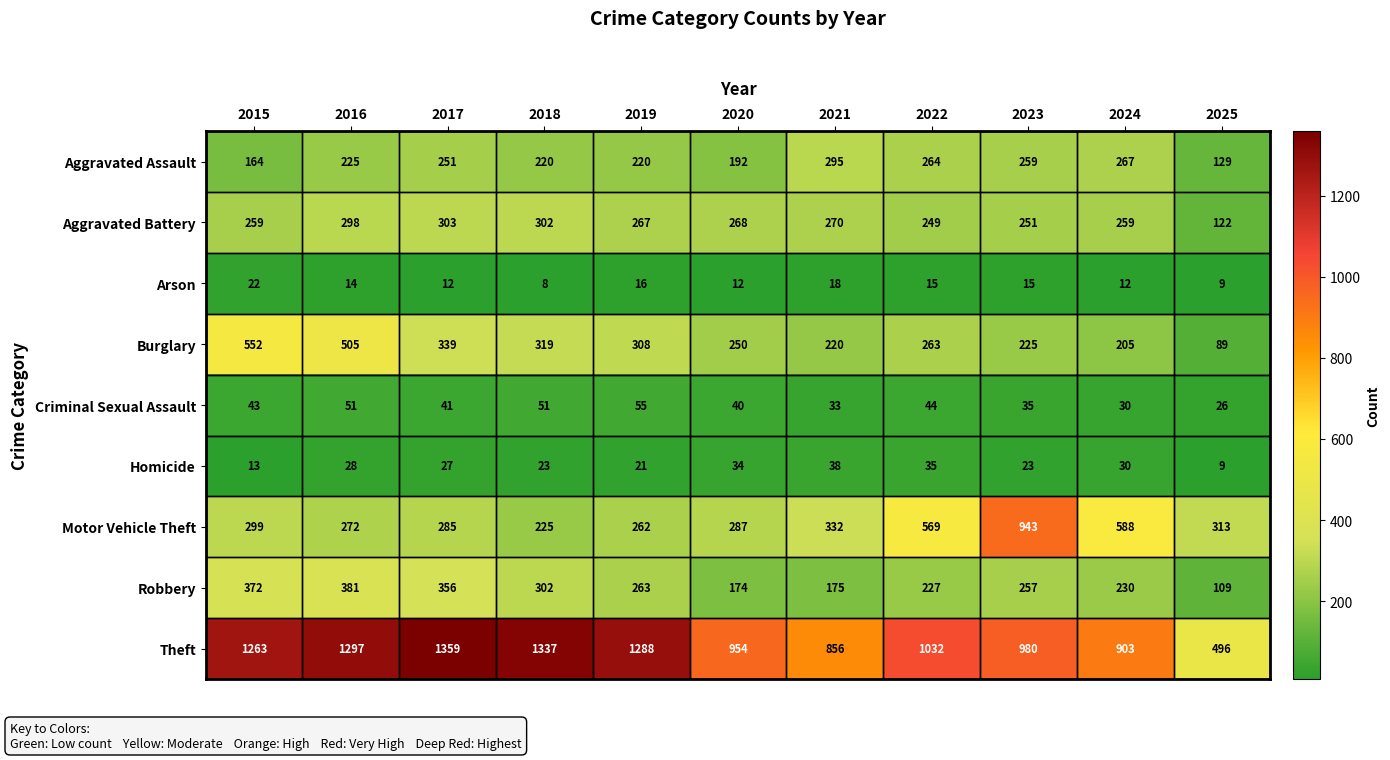

At which category is the sum across all series the highest?

2016